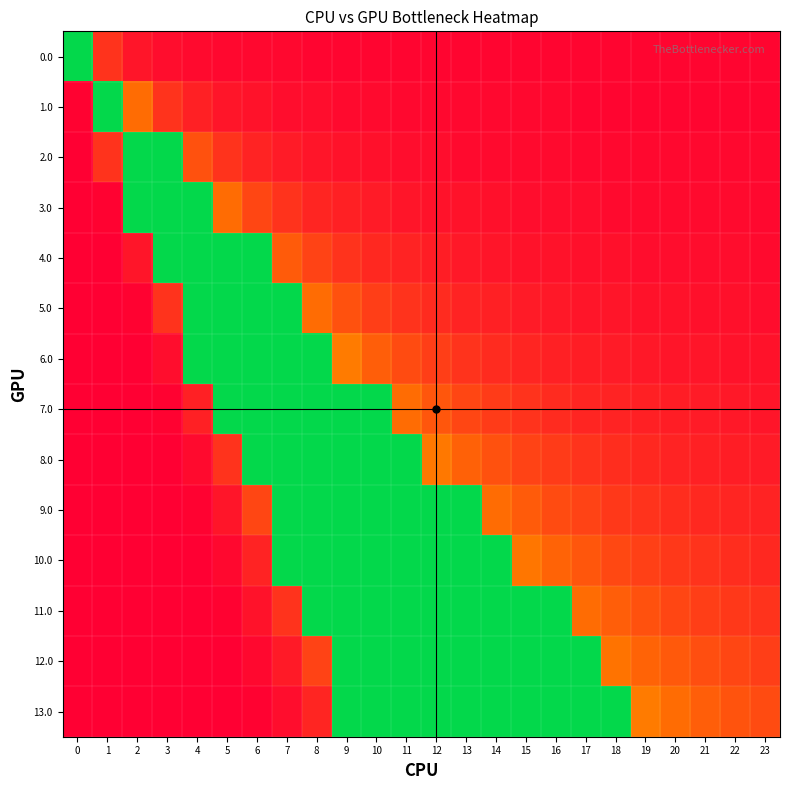

What is the greatest value displayed?

1.0